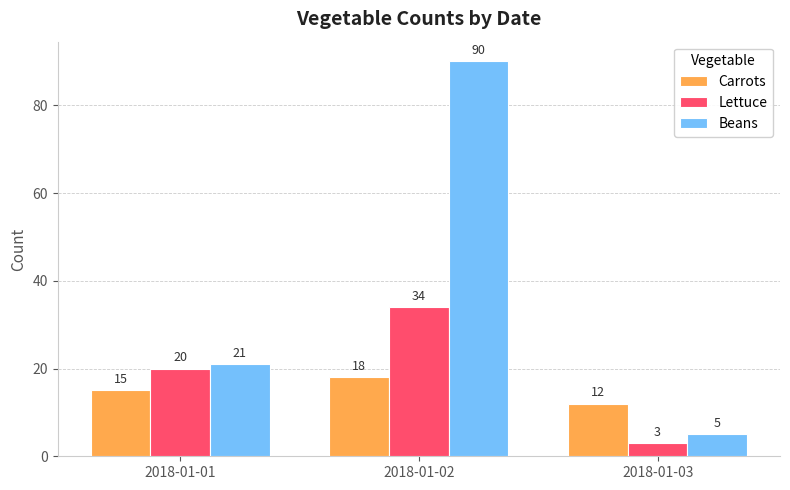

What is the value of the Beans bar at the 2nd from the left?

90